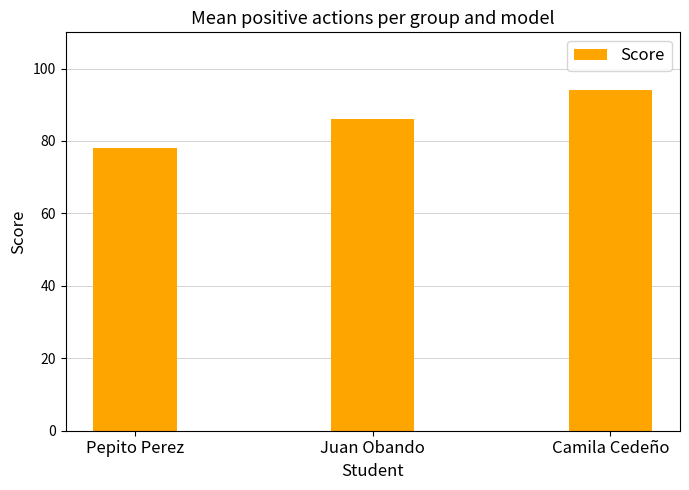

Reading left to right, transcribe all the data shown in this chart.

Pepito Perez=78	Juan Obando=86	Camila Cedeño=94